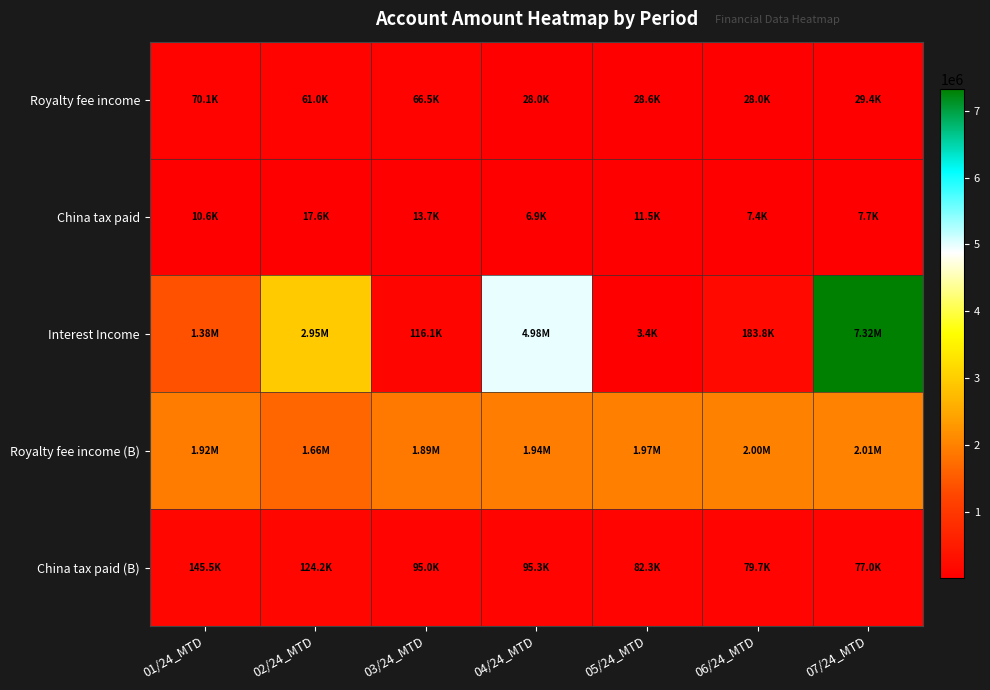

Reading left to right, transcribe all the data shown in this chart.

Royalty fee income: 01/24_MTD=70142.4	02/24_MTD=61020.1	03/24_MTD=66480.9	04/24_MTD=28009.1	05/24_MTD=28576.6	06/24_MTD=27987.8	07/24_MTD=29406.8
China tax paid: 01/24_MTD=10607.9	02/24_MTD=17600.9	03/24_MTD=13660.6	04/24_MTD=6912.9	05/24_MTD=11518.0	06/24_MTD=7435.5	07/24_MTD=7698.4
Interest Income: 01/24_MTD=1375447.5	02/24_MTD=2950220.6	03/24_MTD=116134.6	04/24_MTD=4979247.7	05/24_MTD=3364.2	06/24_MTD=183840.5	07/24_MTD=7317526.0
Royalty fee income (B): 01/24_MTD=1922959.9	02/24_MTD=1659189.1	03/24_MTD=1893474.4	04/24_MTD=1941212.2	05/24_MTD=1974166.3	06/24_MTD=1995487.4	07/24_MTD=2009725.3
China tax paid (B): 01/24_MTD=145472.2	02/24_MTD=124209.1	03/24_MTD=94965.4	04/24_MTD=95263.4	05/24_MTD=82269.3	06/24_MTD=79704.2	07/24_MTD=76956.6